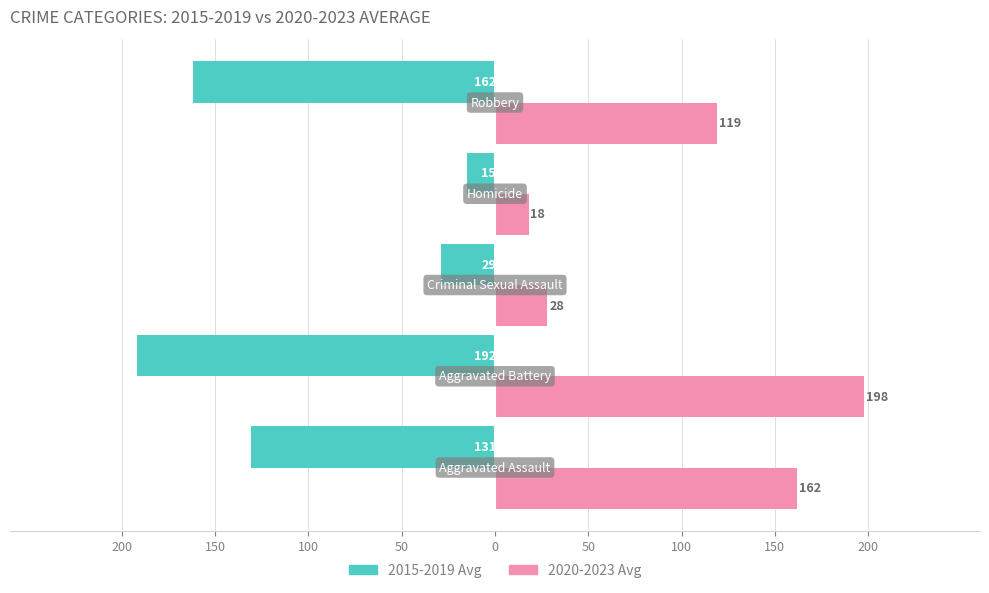

What are all the series names shown in the legend?

2015-2019 Avg, 2020-2023 Avg